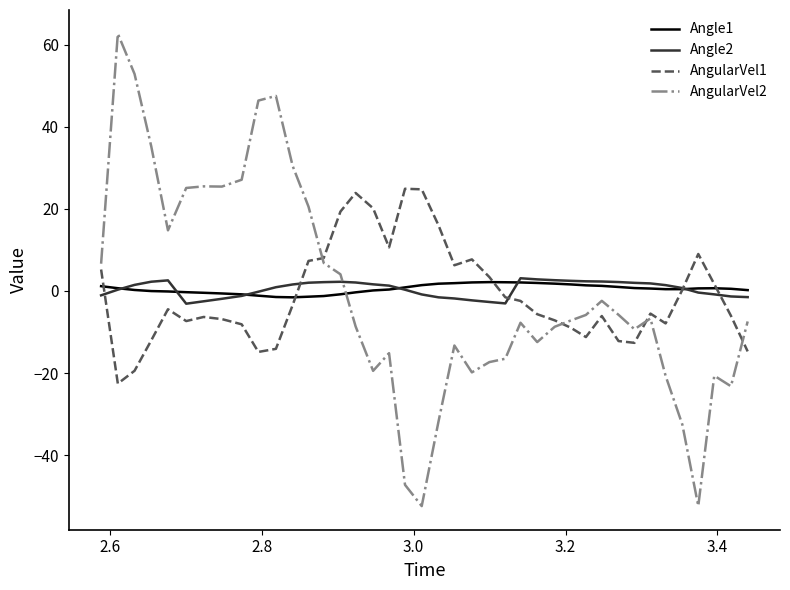

What is the greatest value displayed?

62.7